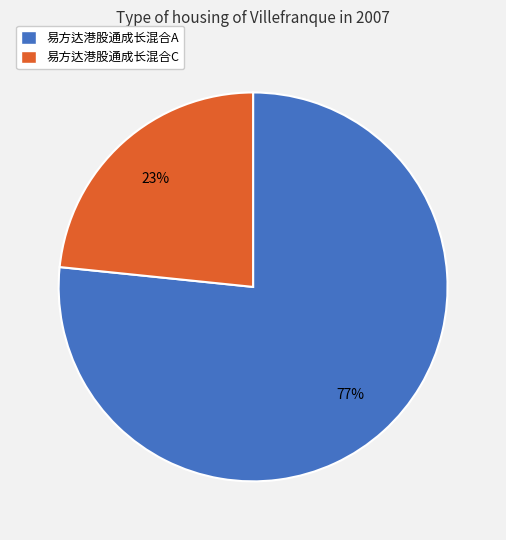

Which category has the smallest portion of the pie?

易方达港股通成长混合C